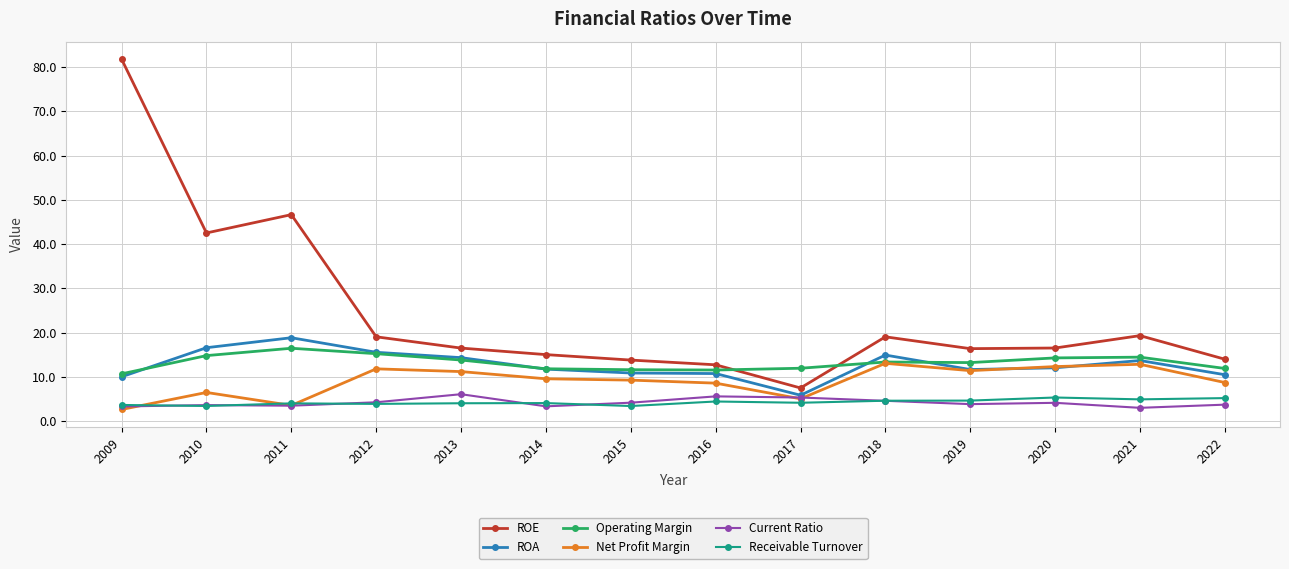

At how many categories does at least one series exceed 31?

3